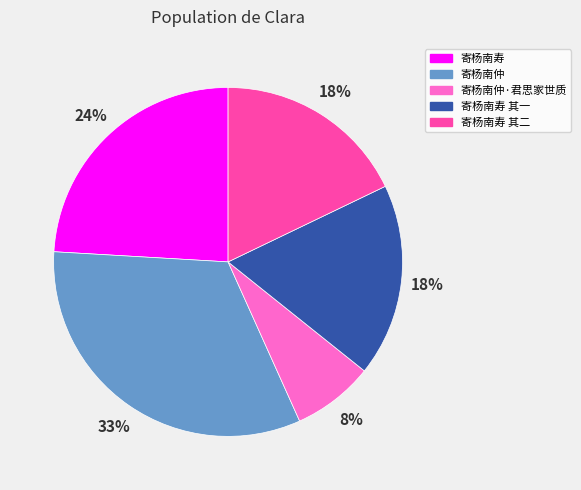

Is it true that 寄杨南寿 is 9% of the pie?

False